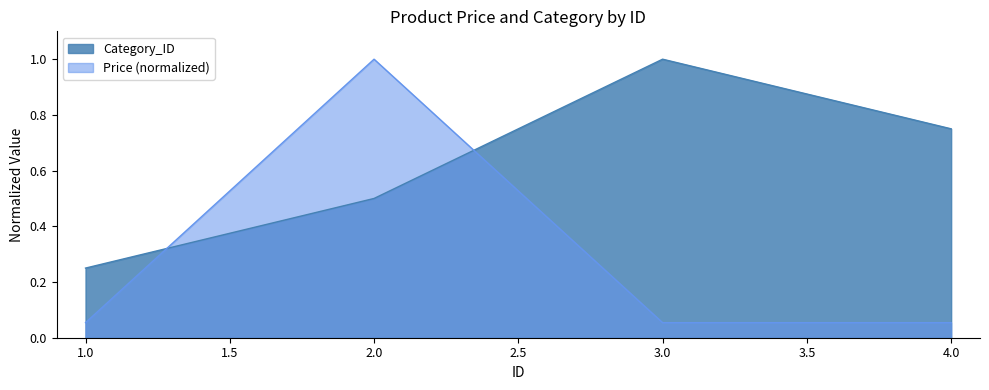

What is the difference between the maximum and minimum values in the Category_ID series?

0.8